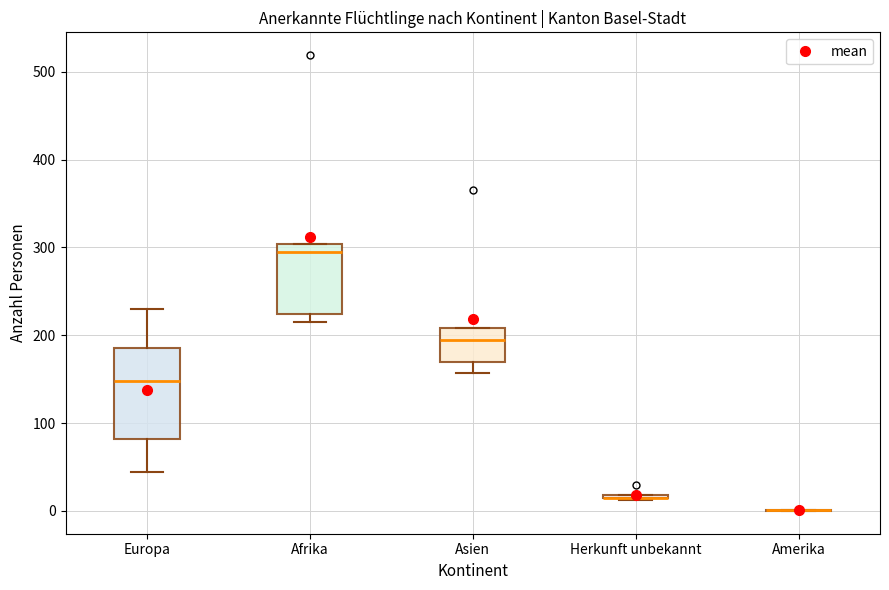

Reading left to right, read every box against the y-axis: the position of its median line, the range the box covers, and the ends of its whiskers. The values are not printed on the chart, so give them approximately, as read against the axis.

Europa: median 150, box 80 to 190, whiskers 40 to 230
Afrika: median 300 (just below the box's upper edge), box 220 to 300, whiskers 220 (just below the box's lower edge) to 300
Asien: median 200, box 170 to 210, whiskers 160 to 210
Herkunft unbekannt: box collapsed to a line at 20, whiskers 10 to 20
Amerika: box collapsed to a line at 0, whiskers 0 to 0